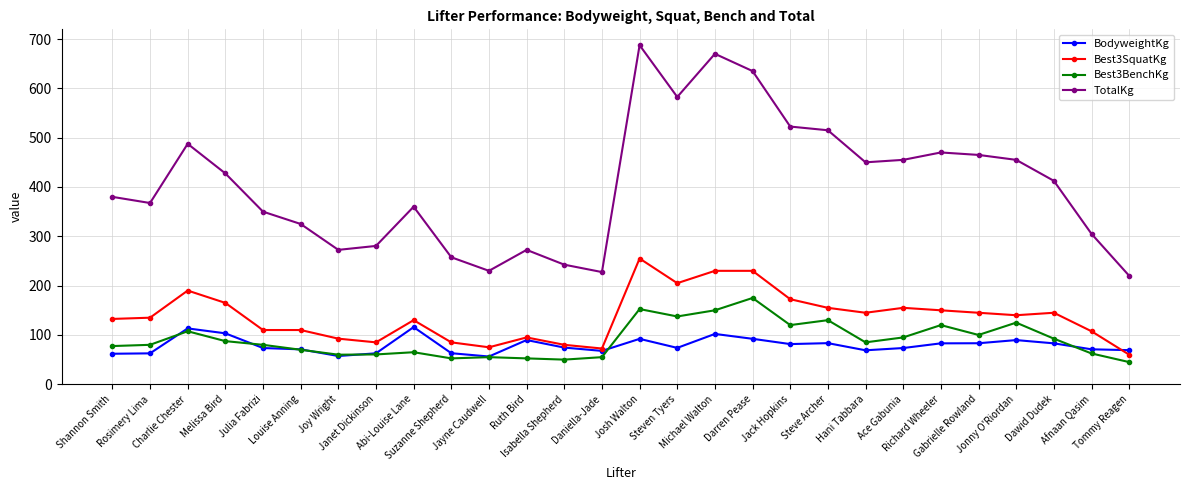

Which series has the largest total across all categories?

TotalKg